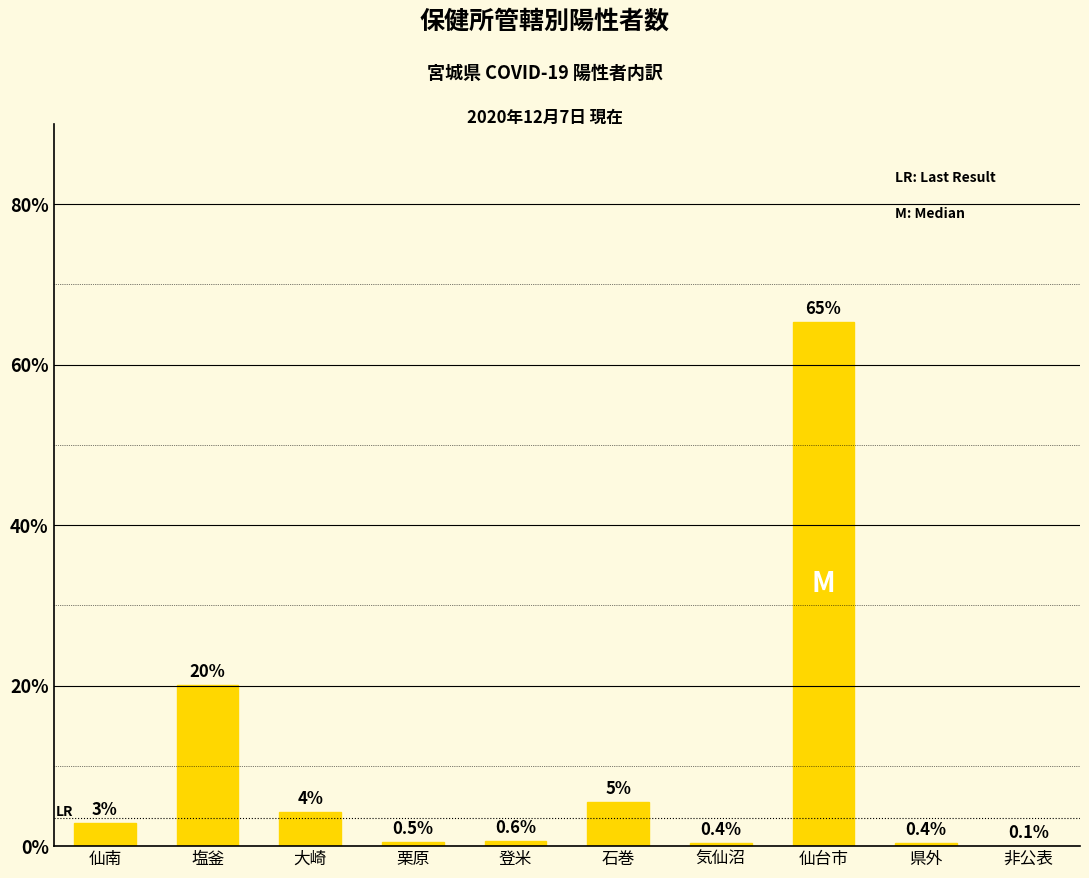

At which label does the data first exceed 2?

仙南